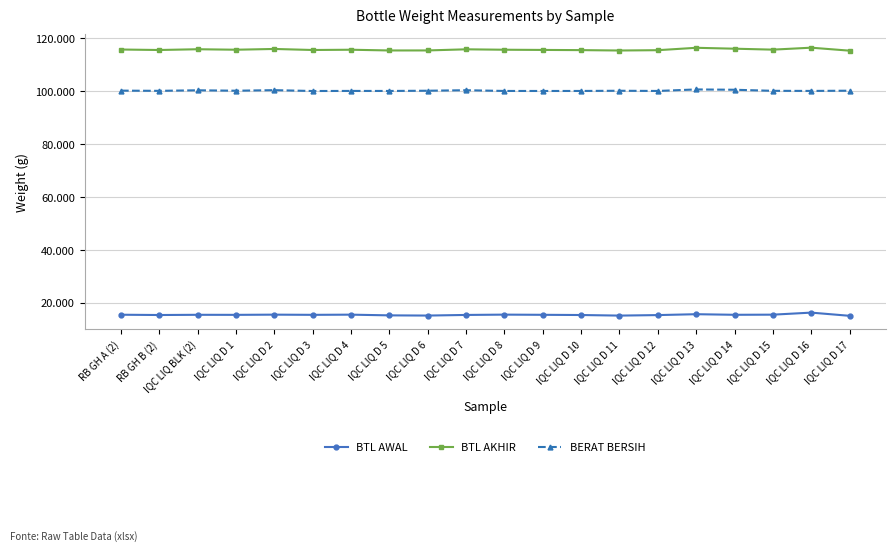

Is the value of BERAT BERSIH at IQC LIQ D 12 greater than the value of BTL AWAL at IQC LIQ D 2?

Yes